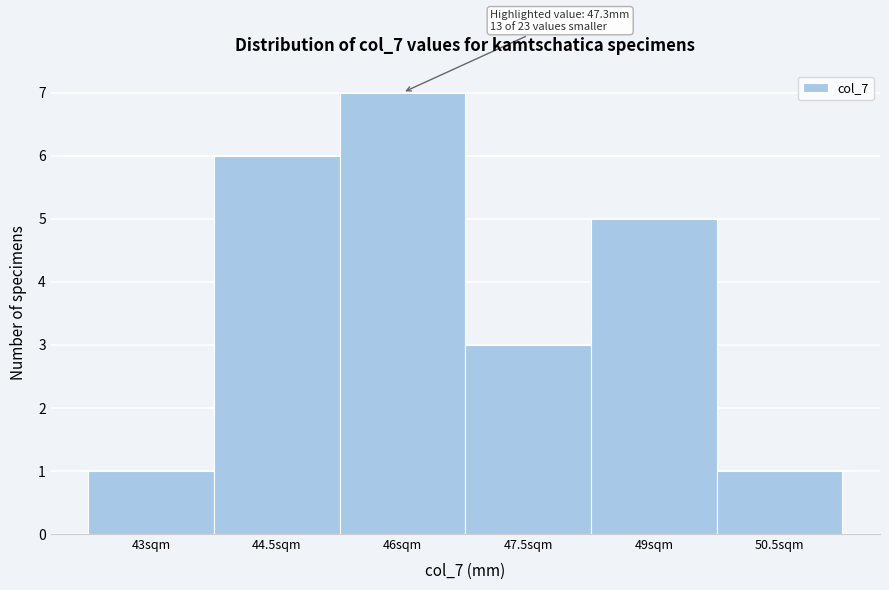

Reading left to right, list all the values displayed in this chart.

1	6	7	3	5	1